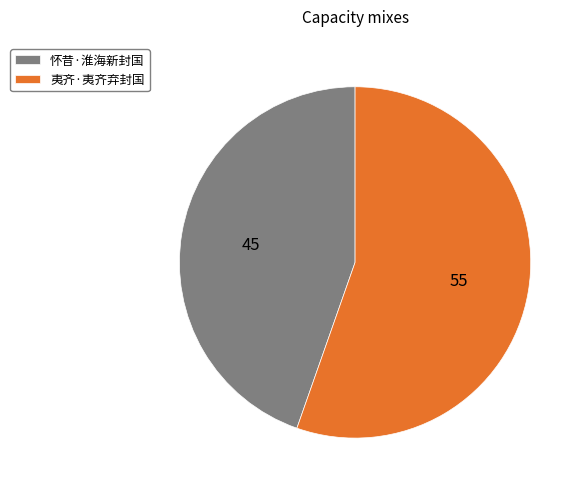

Count the number of slices in the pie.

2